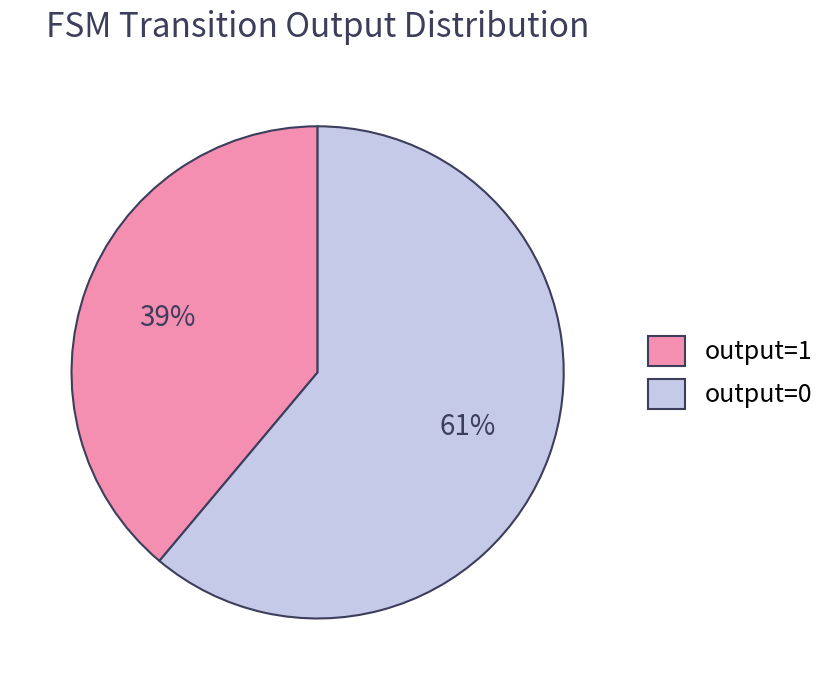

Combined, do output=0 and output=1 account for over 50%?

Yes